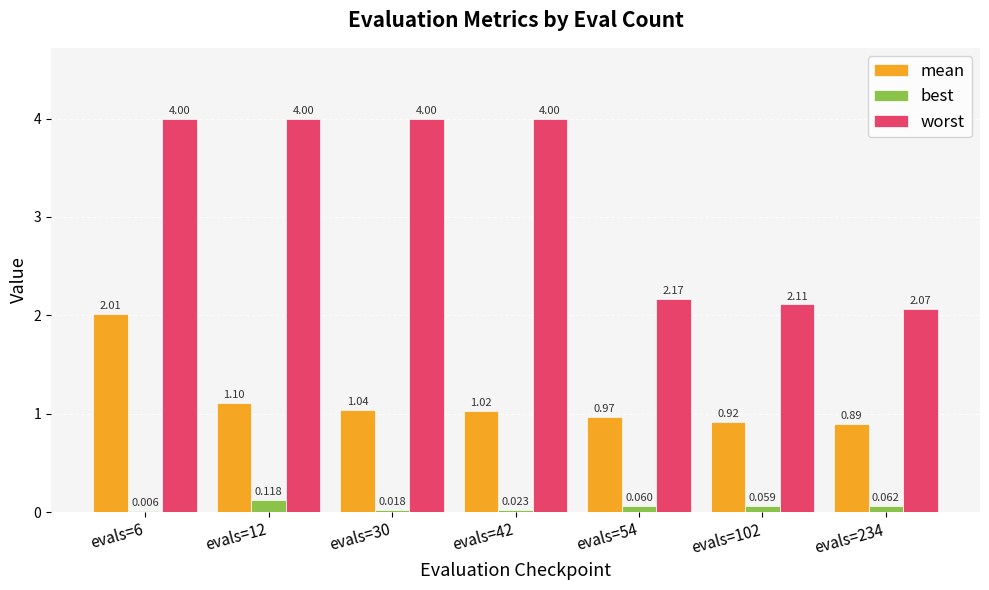

What are all the series names shown in the legend?

mean, best, worst